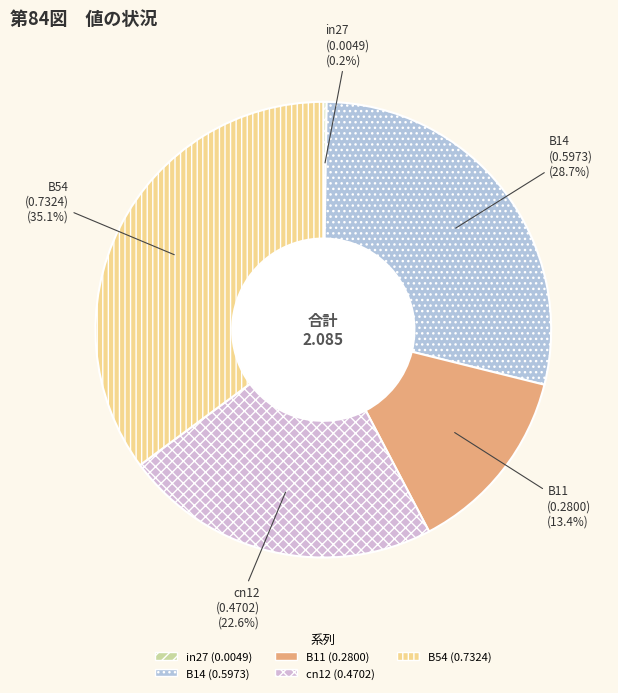

What percentage do cn12 and B11 together represent?

36.0%